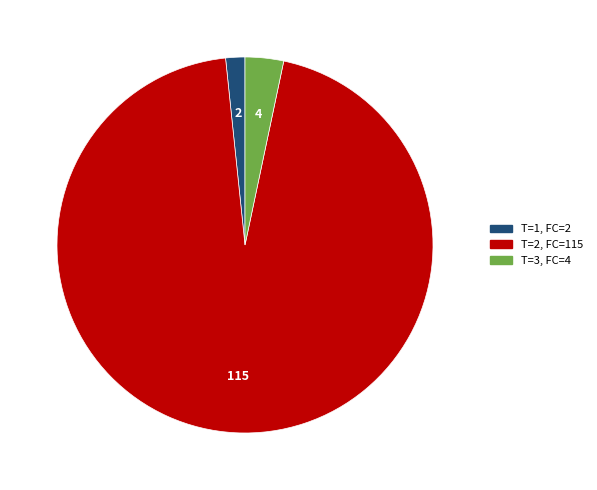

Does any single category account for the majority?

Yes